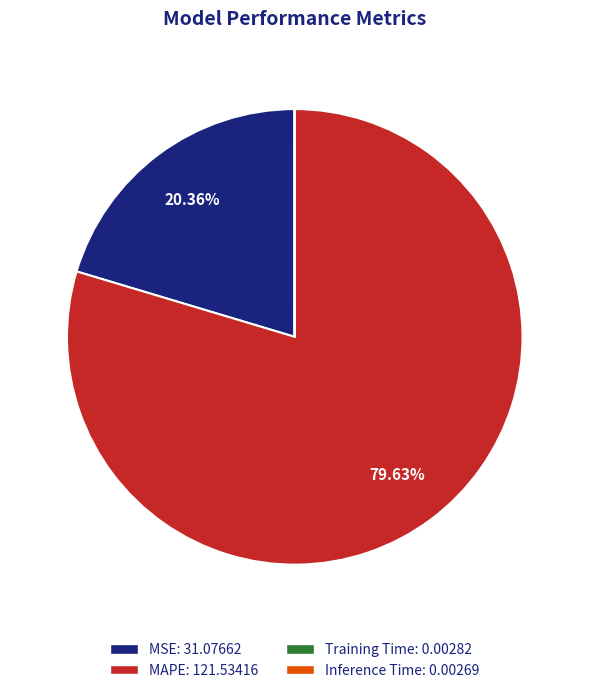

Between MAPE: 121.53416 and MSE: 31.07662, which is larger?

MAPE: 121.53416